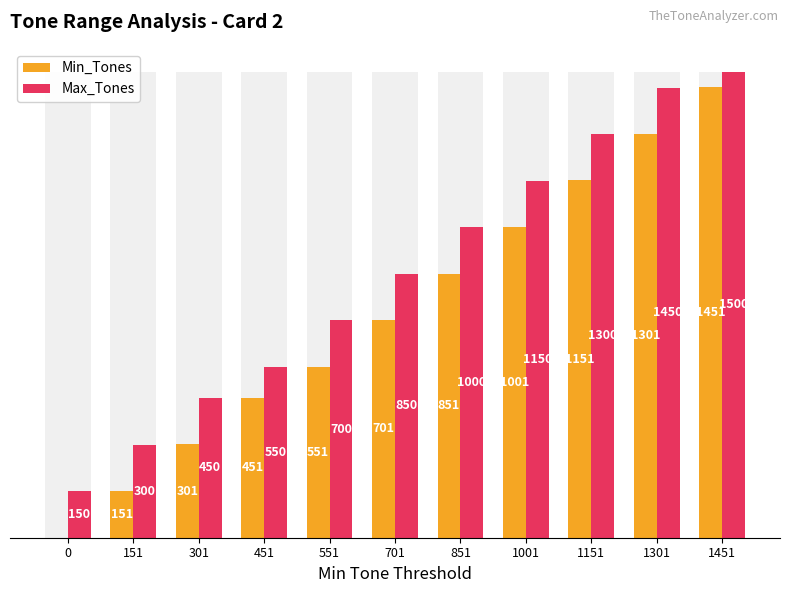

At how many categories does at least one series exceed 429?

9